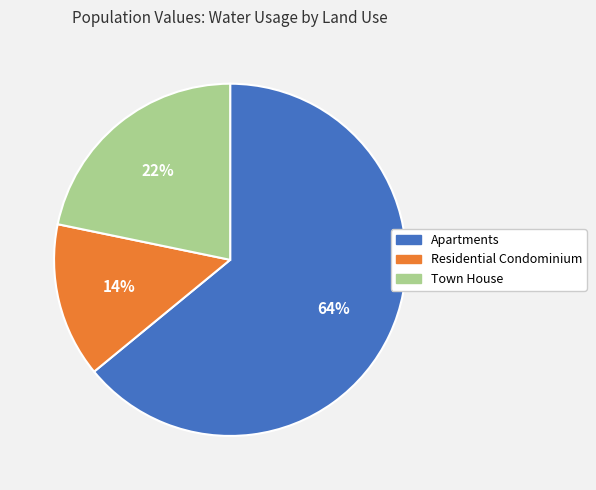

To the nearest percent, what portion does Apartments represent?

64%